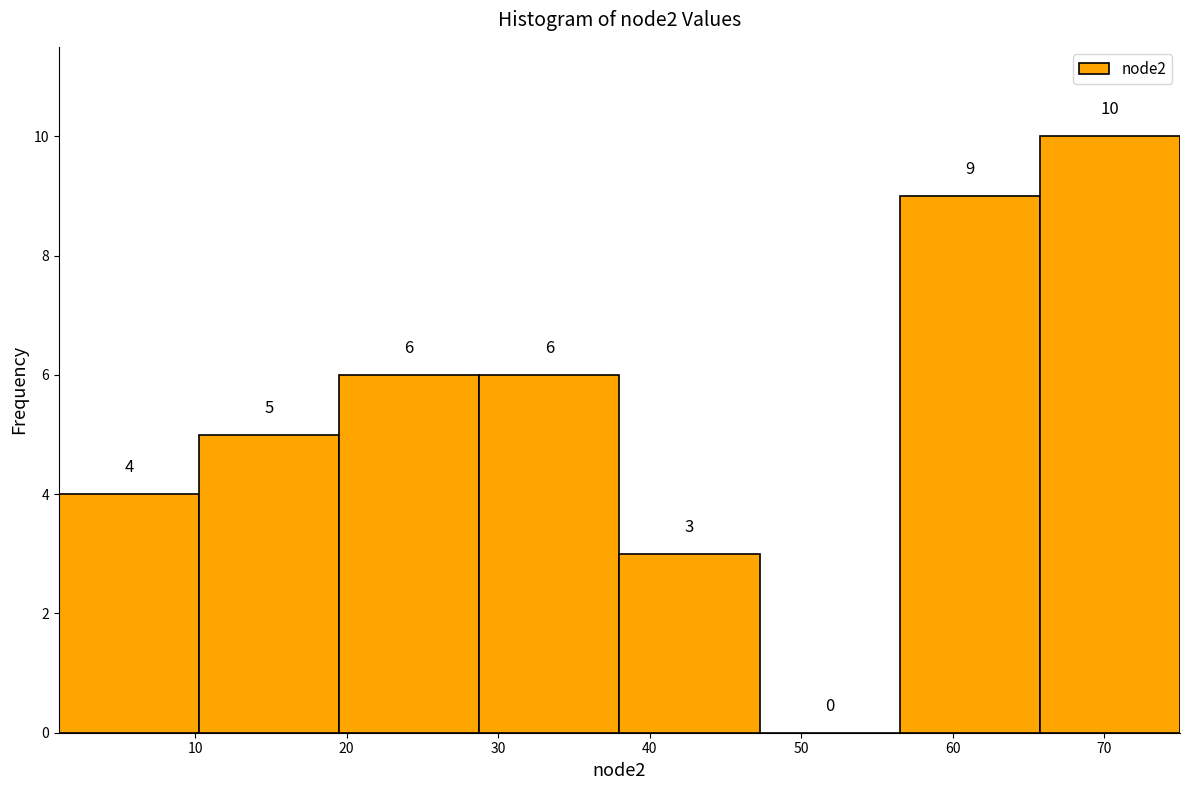

Reading left to right, list every bar in this chart as the range it spans on the x-axis followed by its height. The bar edges are not printed on the chart, so give them approximately, as read against the axis.

1 to 10: 4
10 to 20: 5
20 to 29: 6
29 to 38: 6
38 to 47: 3
47 to 57: 0
57 to 66: 9
66 to 75: 10